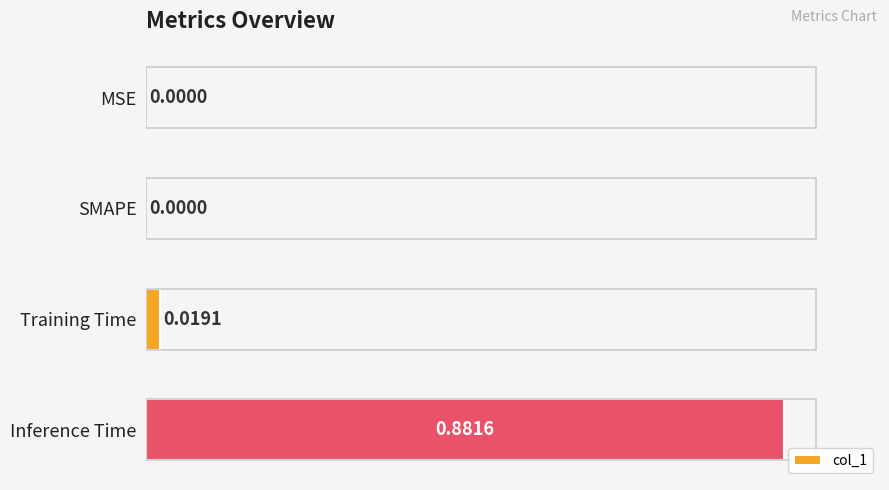

Between Inference Time and MSE, which is larger?

Inference Time